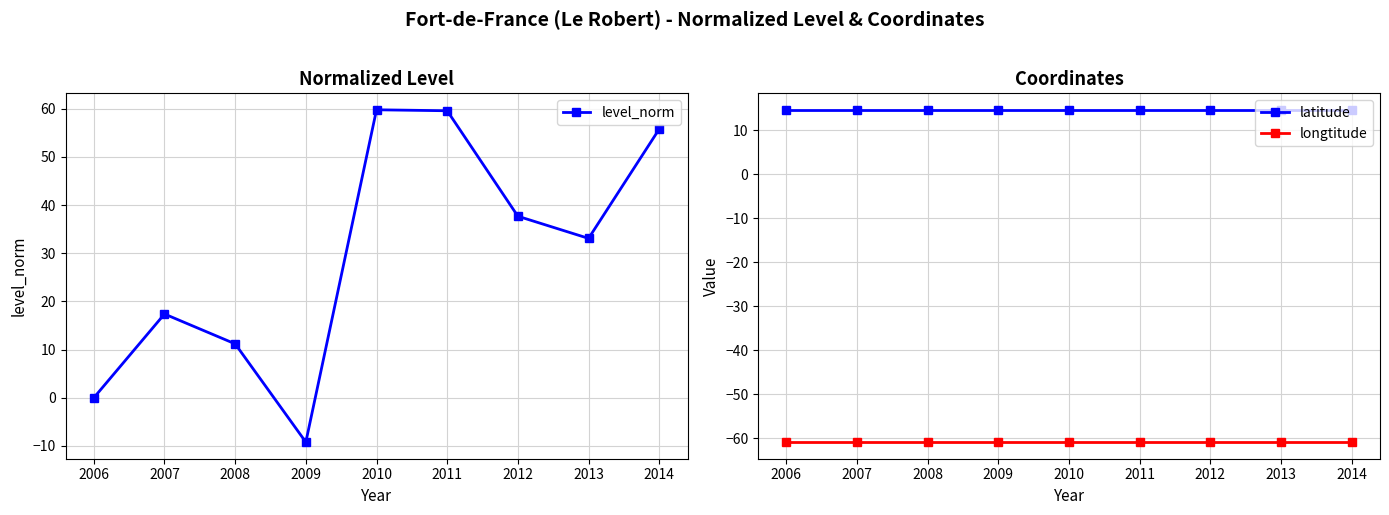

What is the minimum value shown in the chart?

-60.9